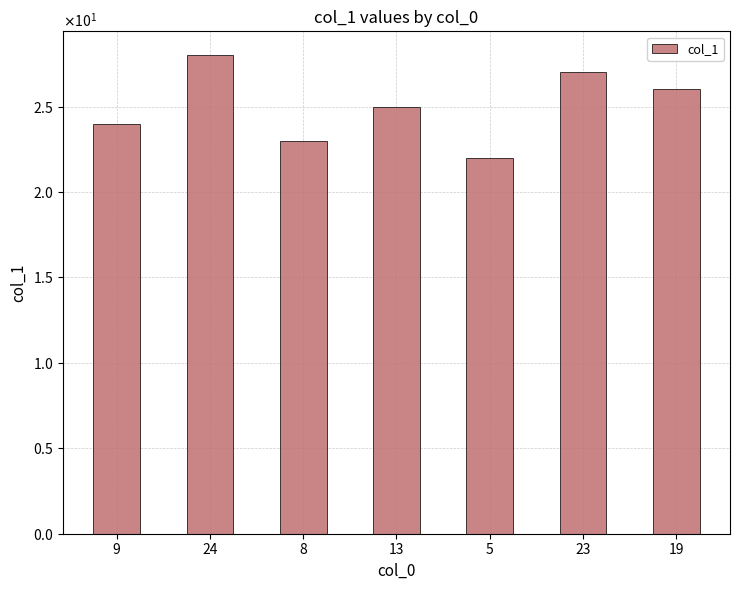

Are the bars horizontal?

No